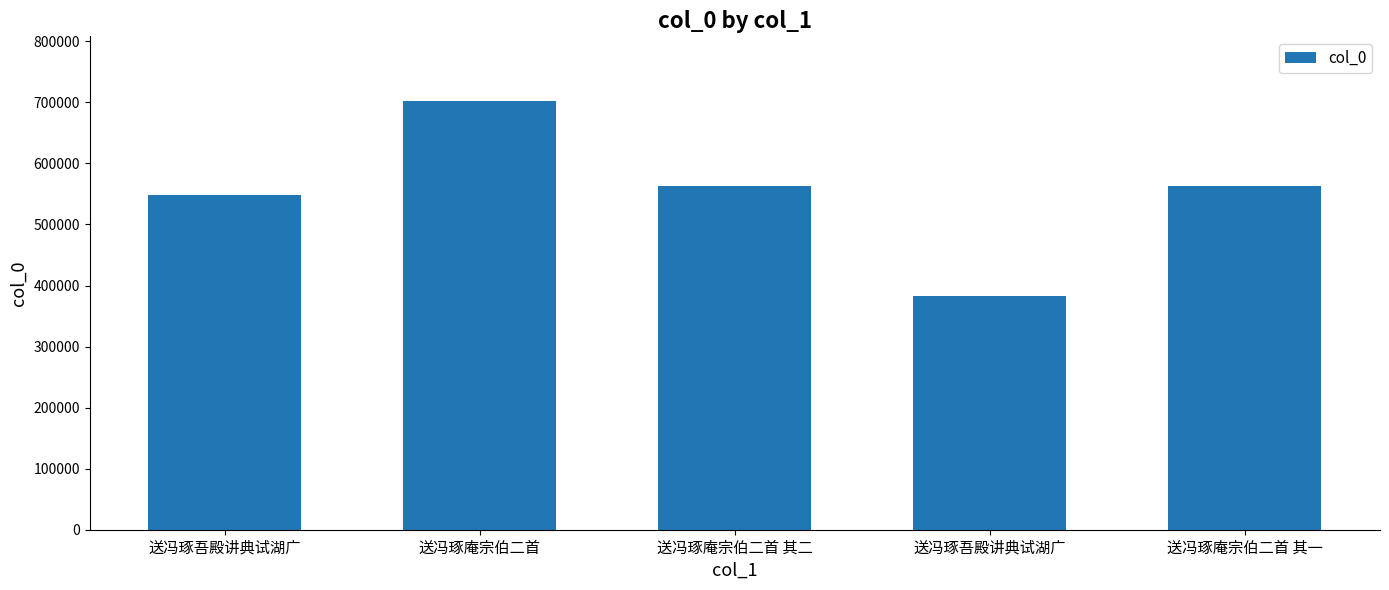

Reading left to right, transcribe all the data shown in this chart.

547712	702814	562901	383657	562900